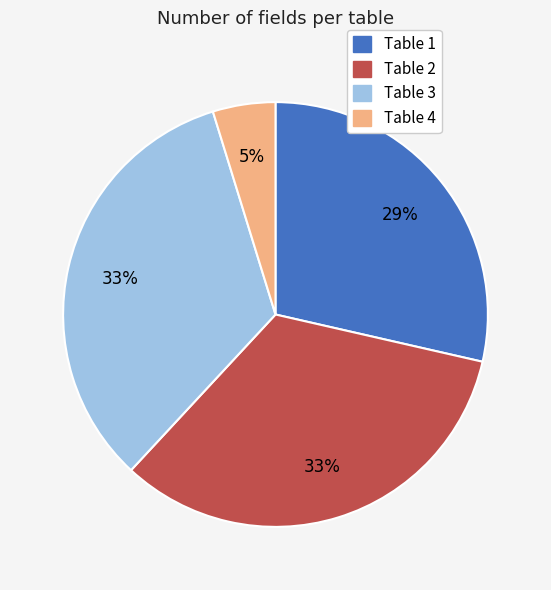

True or false: Table 1 accounts for 21% of the total.

False